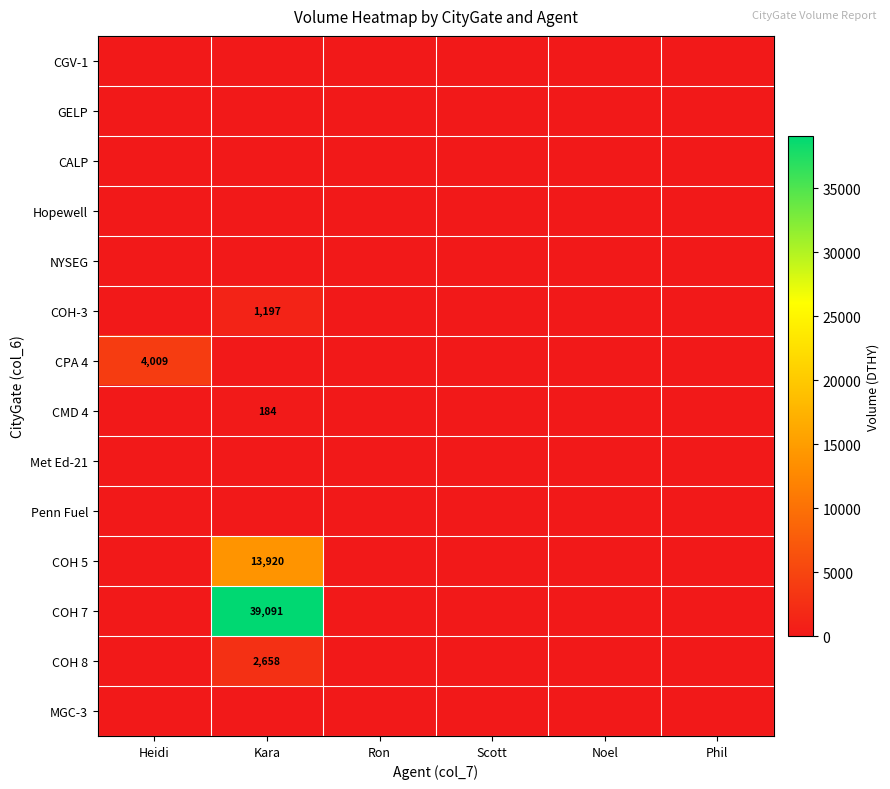

Which series changed the most between Heidi and Ron?

CPA 4